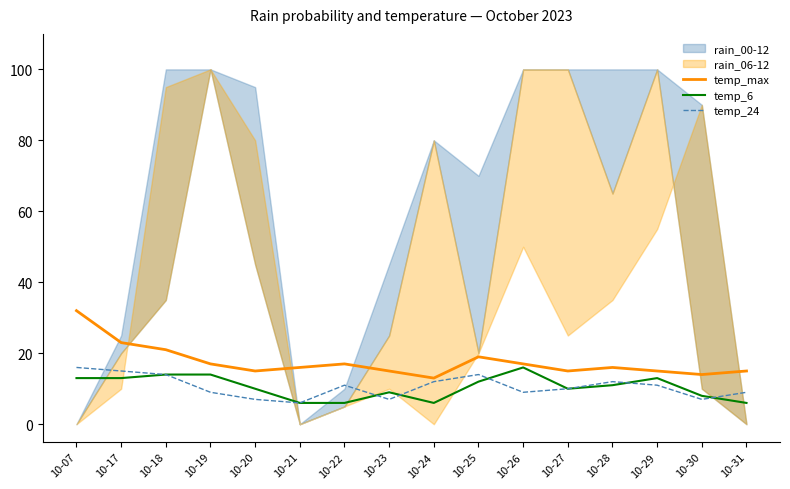

Between which two adjacent categories do temp_24 and temp_6 first intersect?

10-22 and 10-23